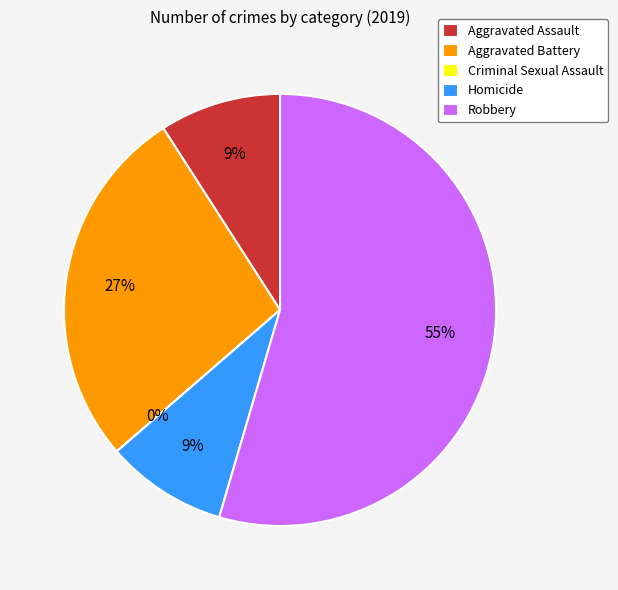

To the nearest percent, what is the average slice percentage?

20%